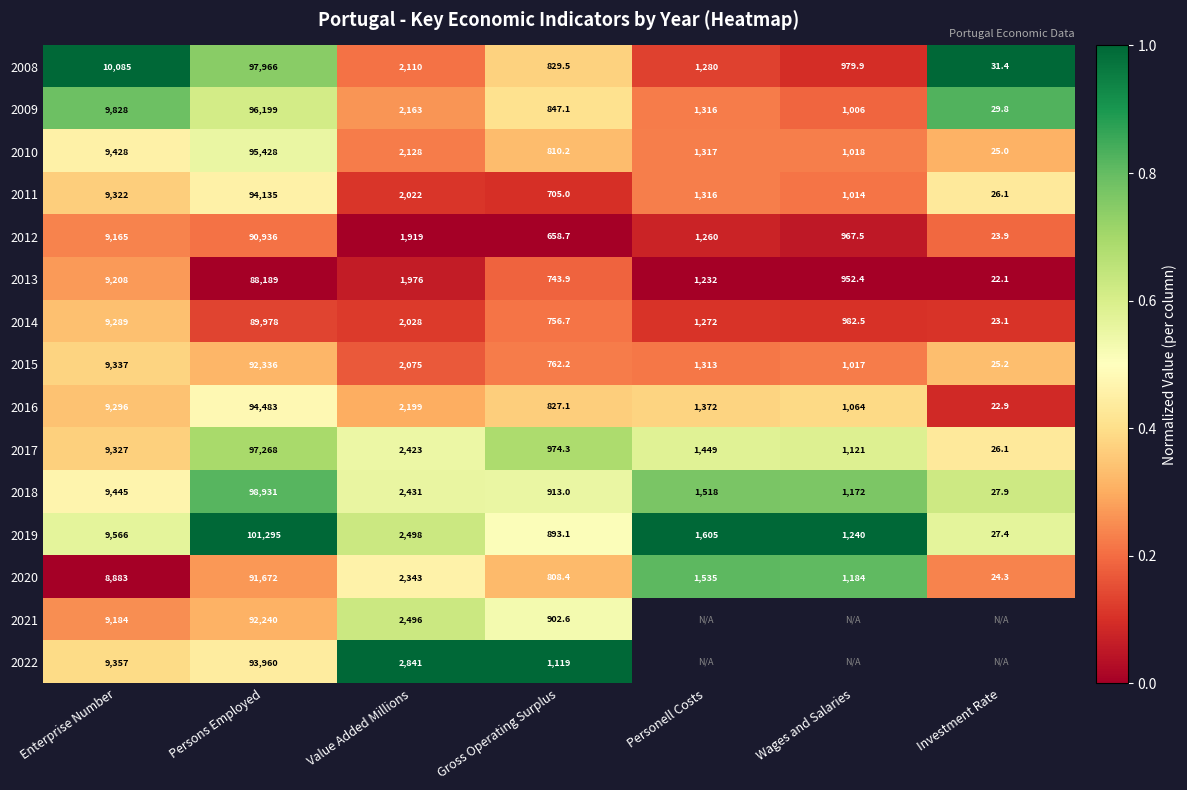

At which category is the sum across all series the highest?

Persons Employed